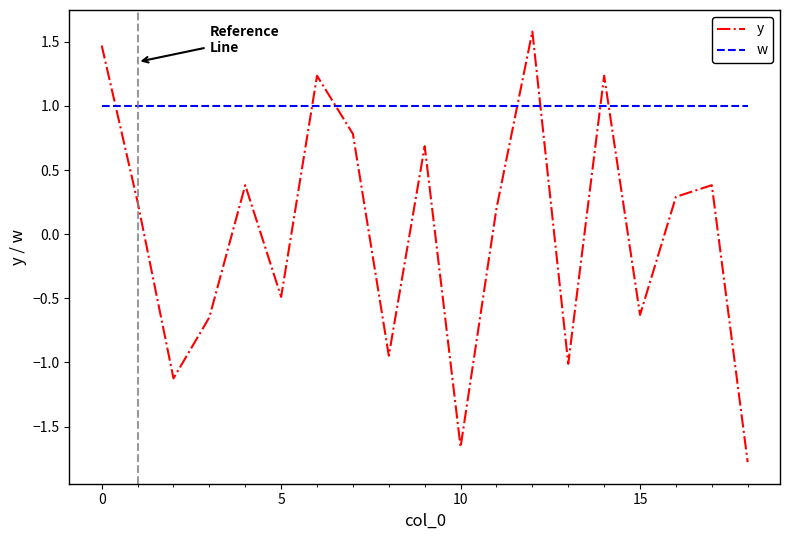

Rank the series by their maximum value, from lowest to highest.

w, y